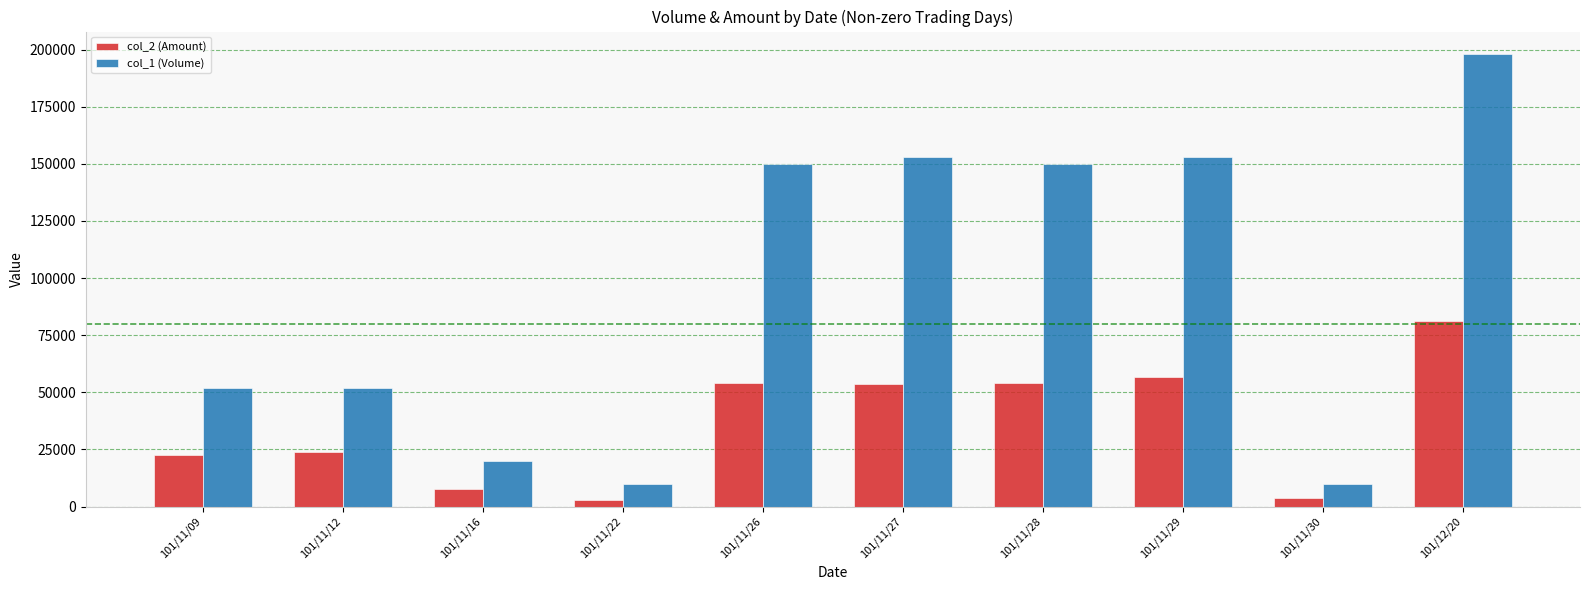

Is the value of col_1 (Volume) at 101/11/28 greater than the value of col_2 (Amount) at 101/11/30?

Yes